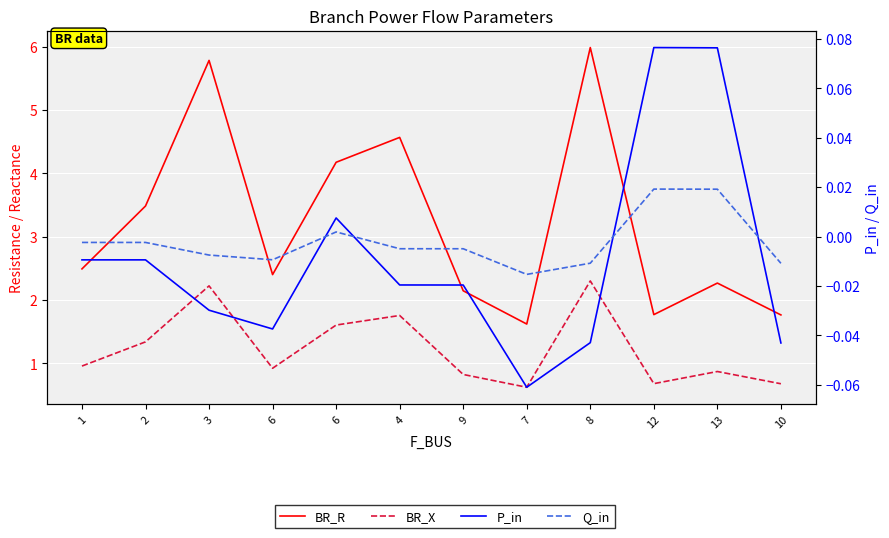

What is the value of the BR_X point at the 11th from the left?

0.9